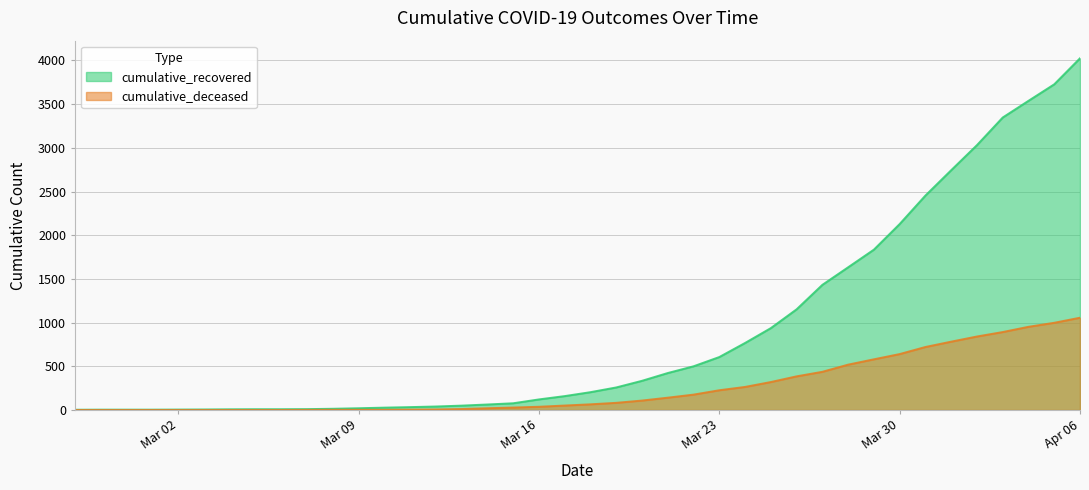

What is the maximum value for cumulative_recovered?

4025